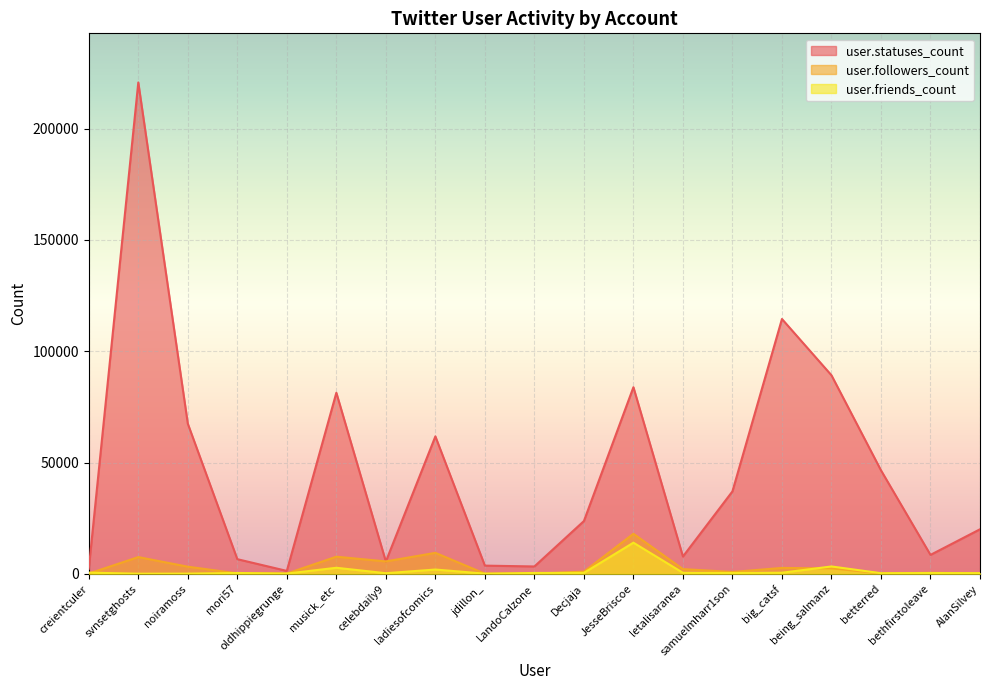

Is the value of user.statuses_count at bethfirstoleave greater than the value of user.friends_count at AlanSilvey?

Yes